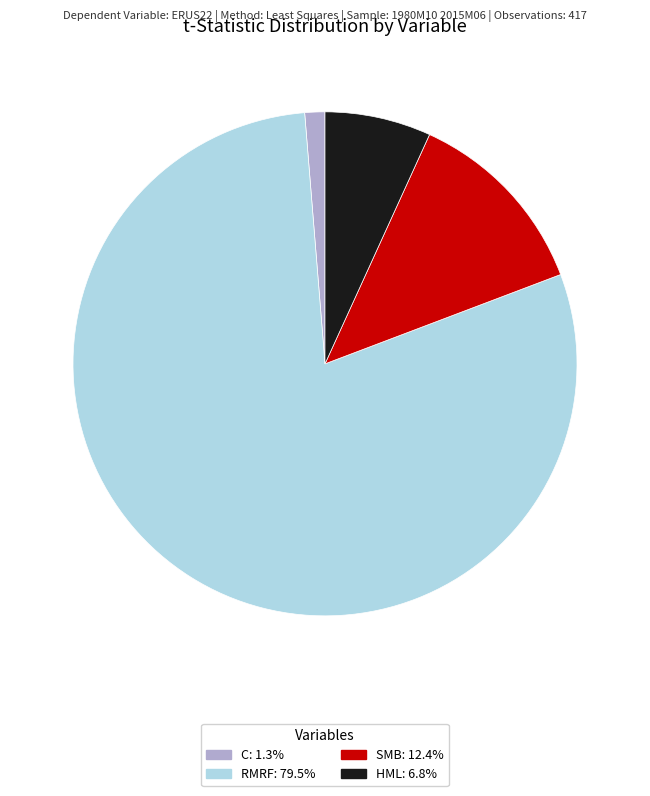

Do SMB and HML together represent more than half of the pie?

No